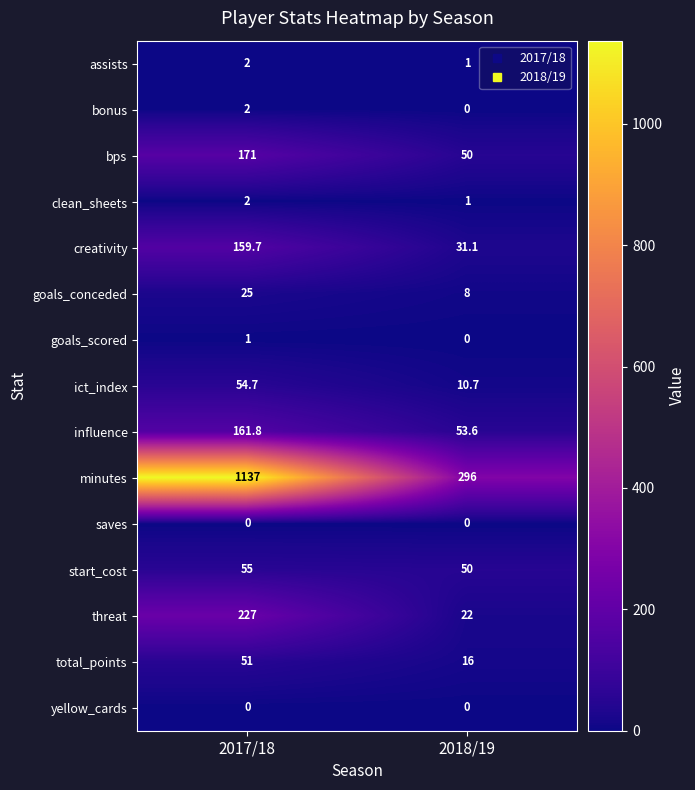

How many data points in minutes are less than 1137?

1